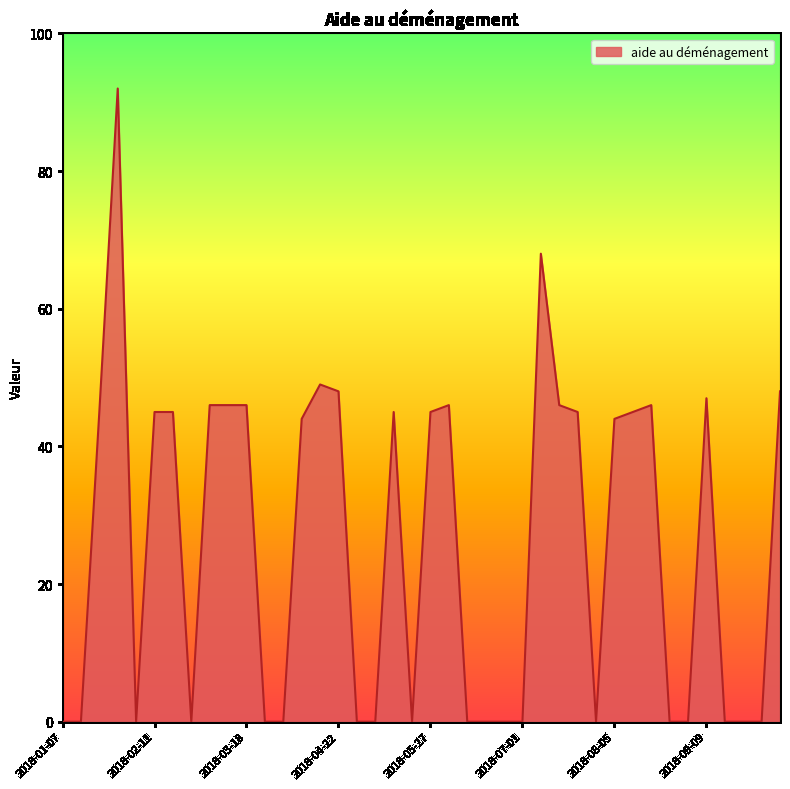

What is the difference between the maximum and second lowest values?

92